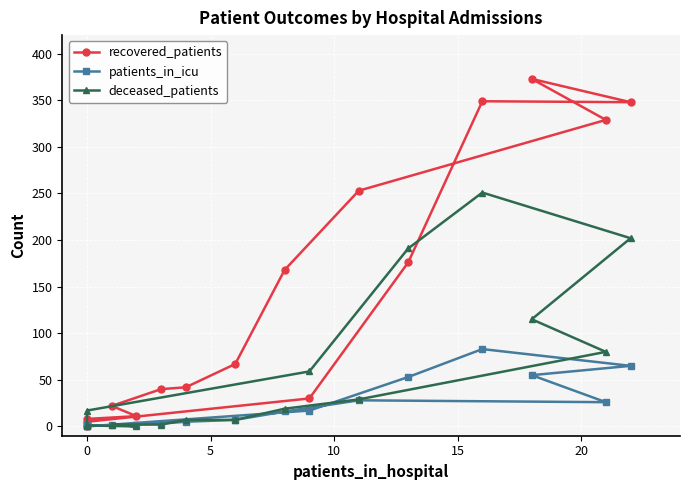

Reading left to right, what are all the values shown in this chart?

recovered_patients: 8	11	22	40	42	67	168	253	329	373	348	349	176	30	5	0
patients_in_icu: 1	1	1	3	5	7	16	28	26	55	65	83	53	17	0	0
deceased_patients: 1	0	2	2	7	7	19	29	80	115	202	251	191	59	17	0